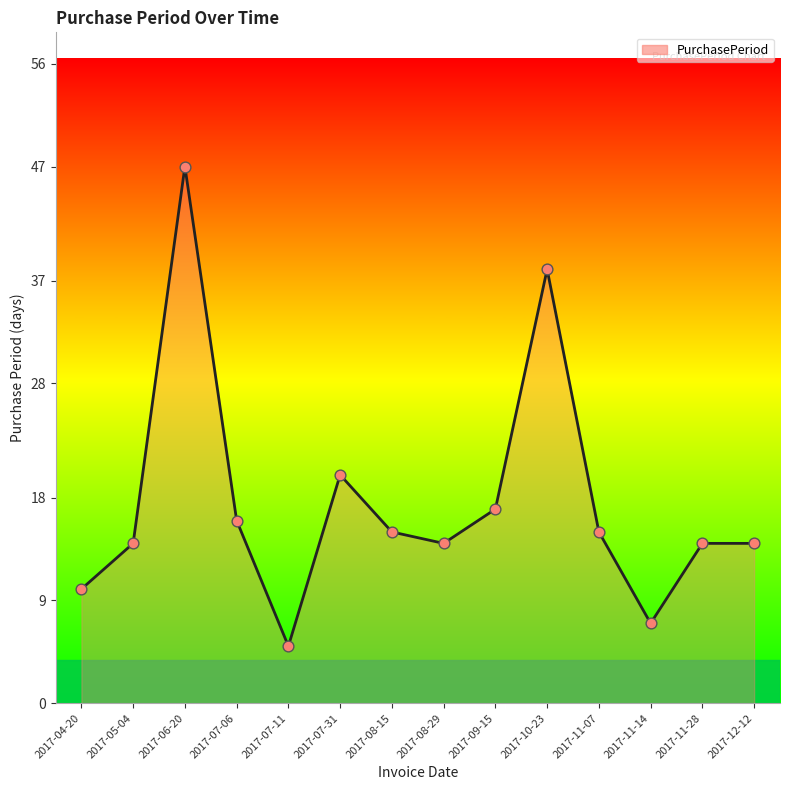

What is the ratio of the value at 2017-07-06 to the value at 2017-09-15?

0.9